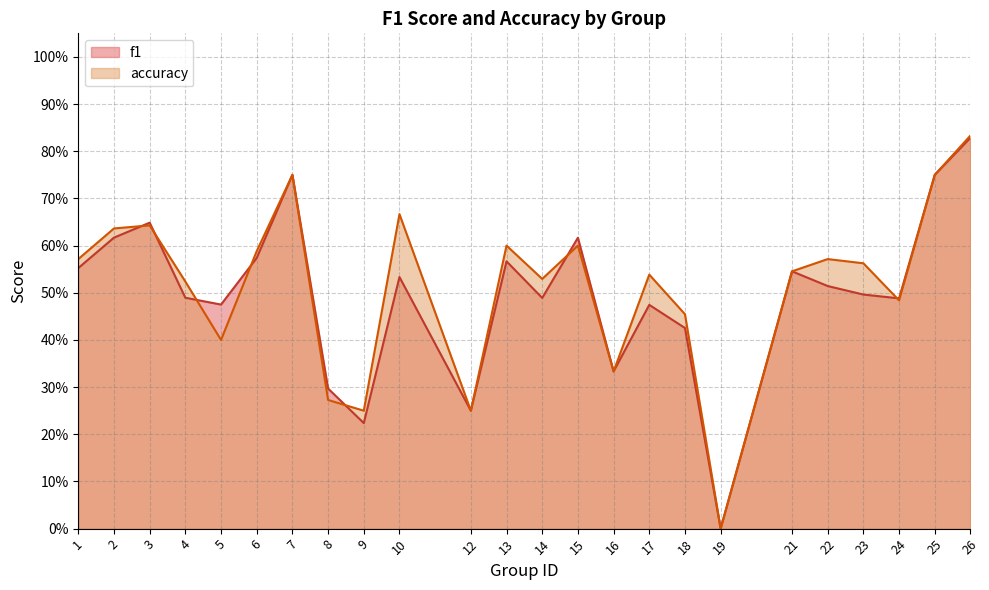

What is the maximum value shown in the chart?

0.8